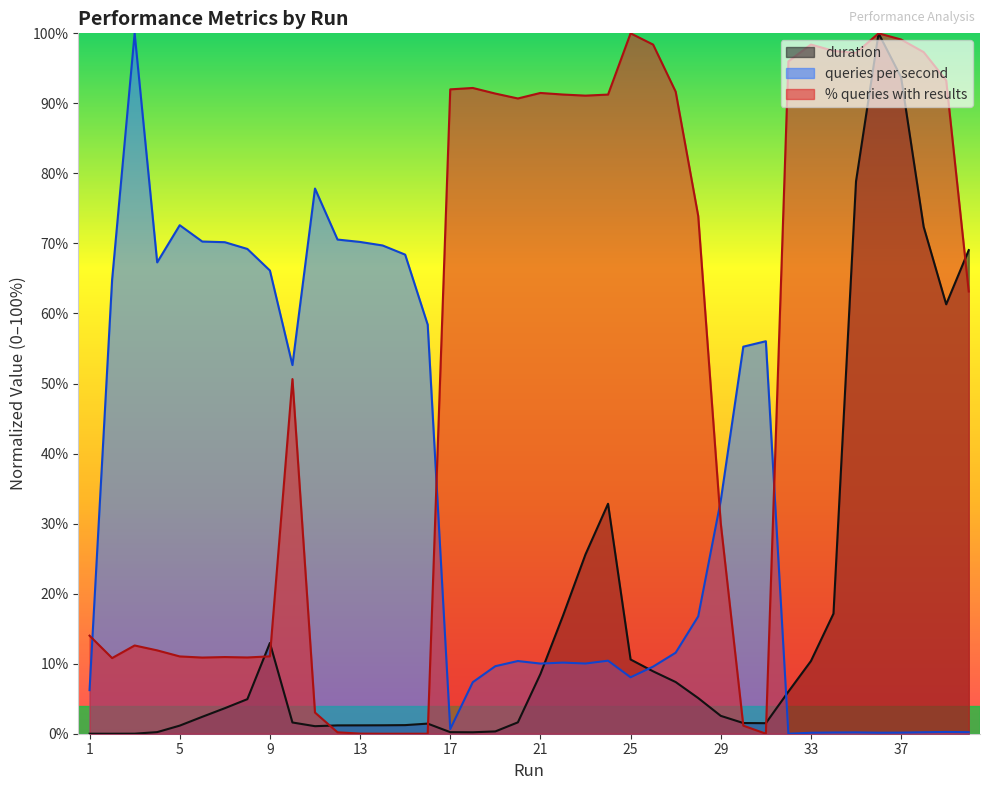

After their last crossing, which series has the higher values: duration or queries per second?

duration